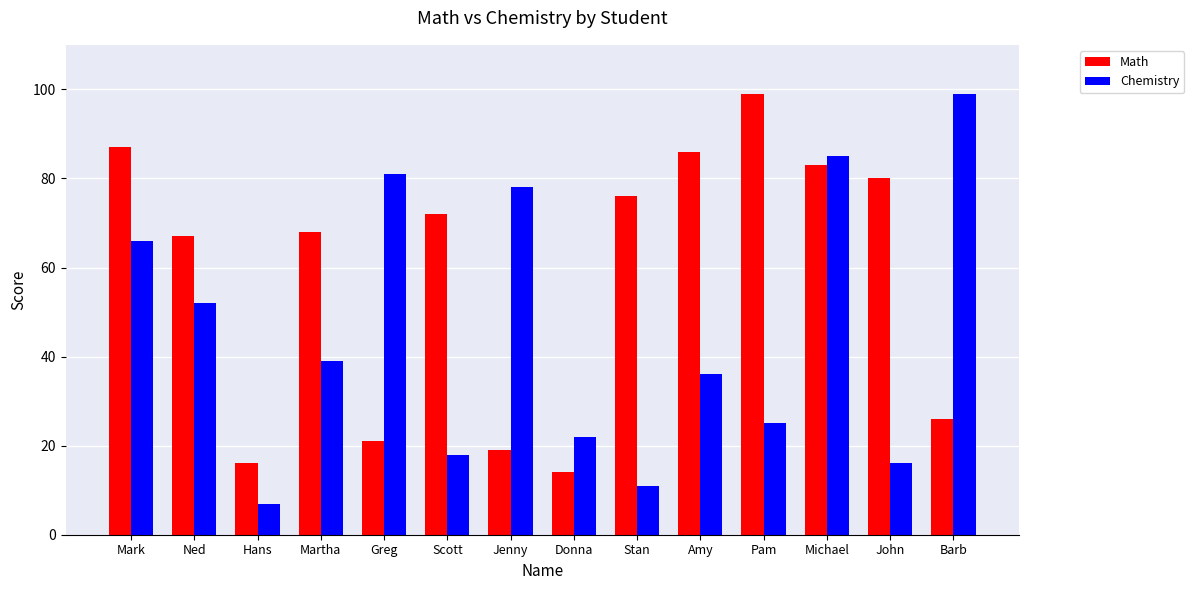

What is the spread (max minus min) of values at Jenny?

59